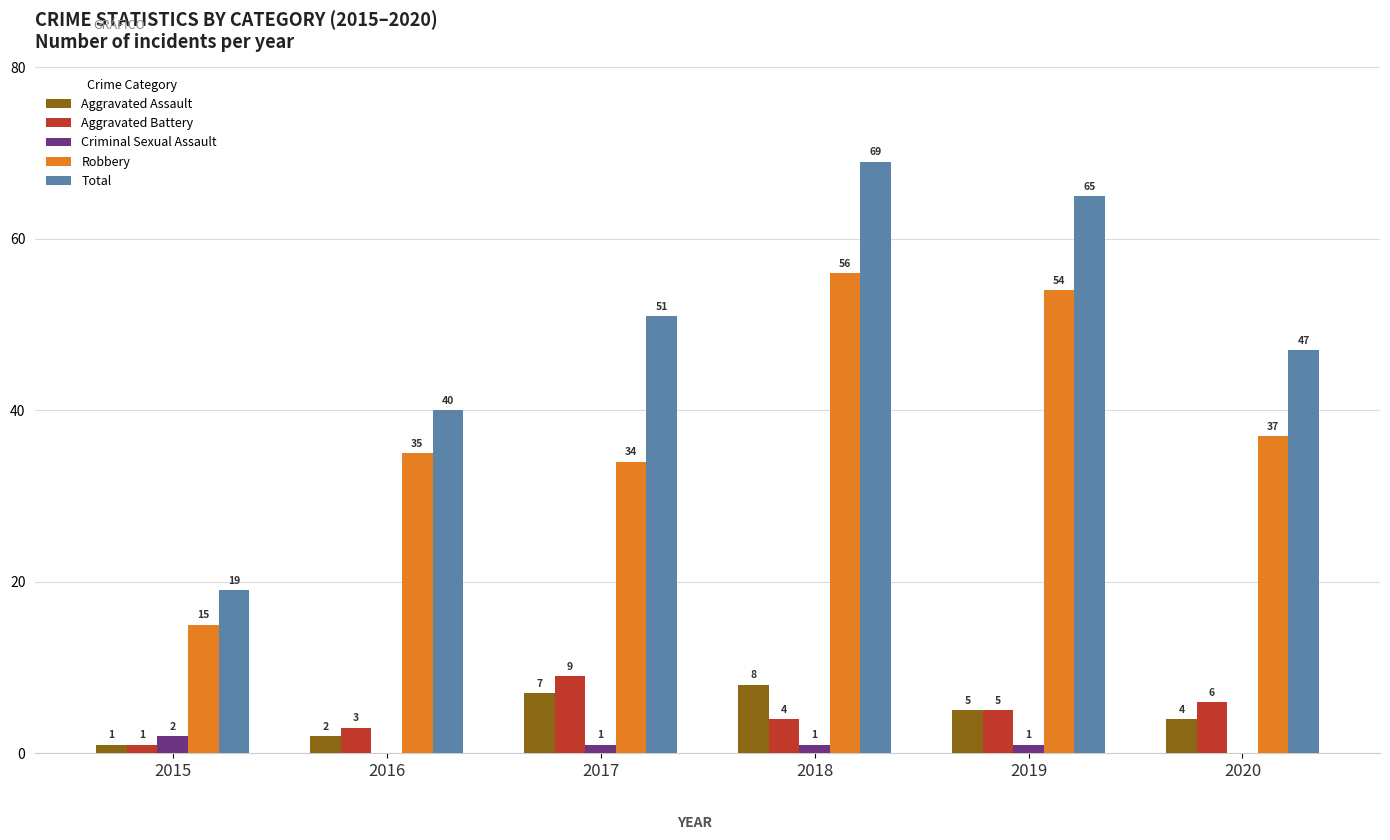

Which series has the largest total across all categories?

Total